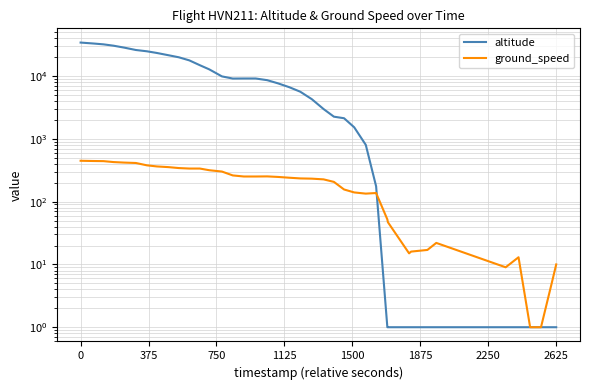

Reading right to left, list all the values displayed in this chart.

altitude: 1	1	1	1	1	1	1	1	1	1	1	1	175	800	1525	2125	2250	2975	4275	5625	6625	7625	8575	9125	9125	9100	9850	12750	14850	17725	19850	21400	23250	24725	25925	28275	30350	31900	32925	34050
ground_speed: 10	5	1	1	13	9	22	17	16	15	47	52	137	134	140	156	206	226	232	234	240	247	252	251	251	261	301	316	336	336	342	354	363	378	412	418	426	441	443	447